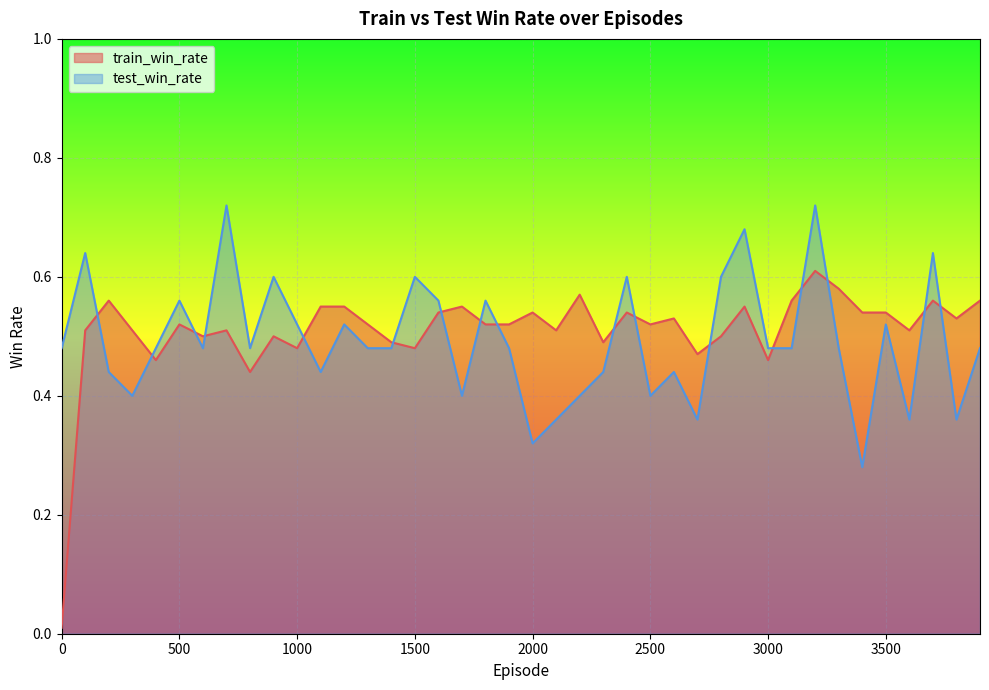

At how many categories does at least one series exceed 0?

40